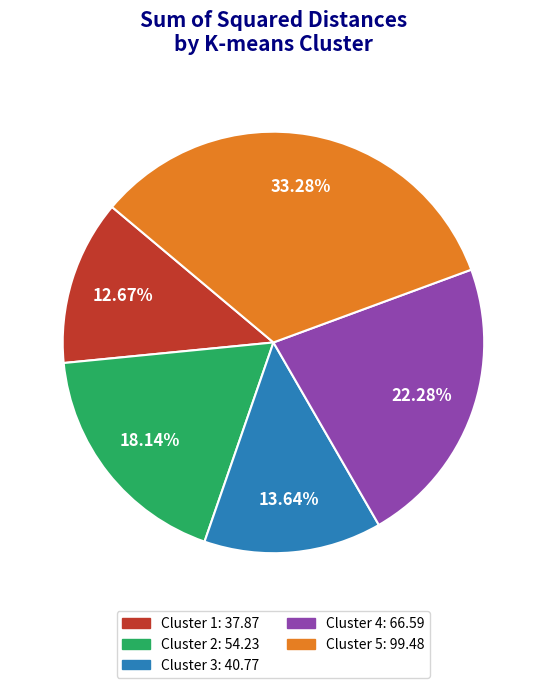

Is there a majority slice in this chart?

No